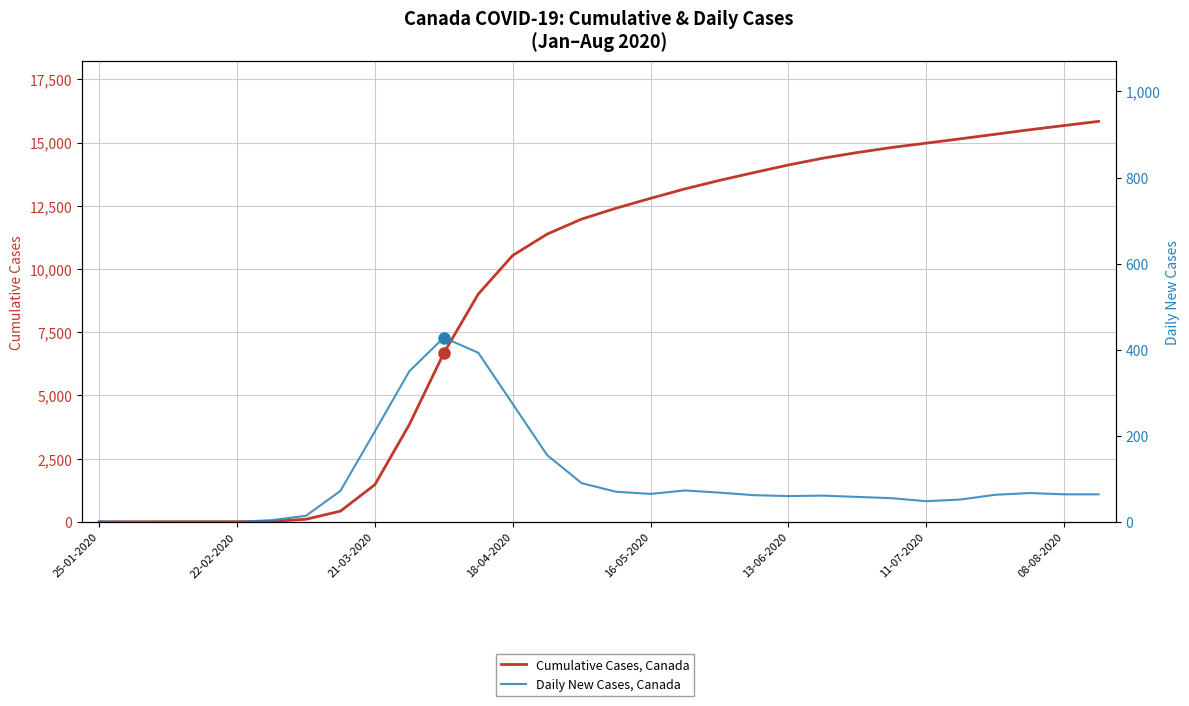

Is this an area chart (filled region under the line)?

No